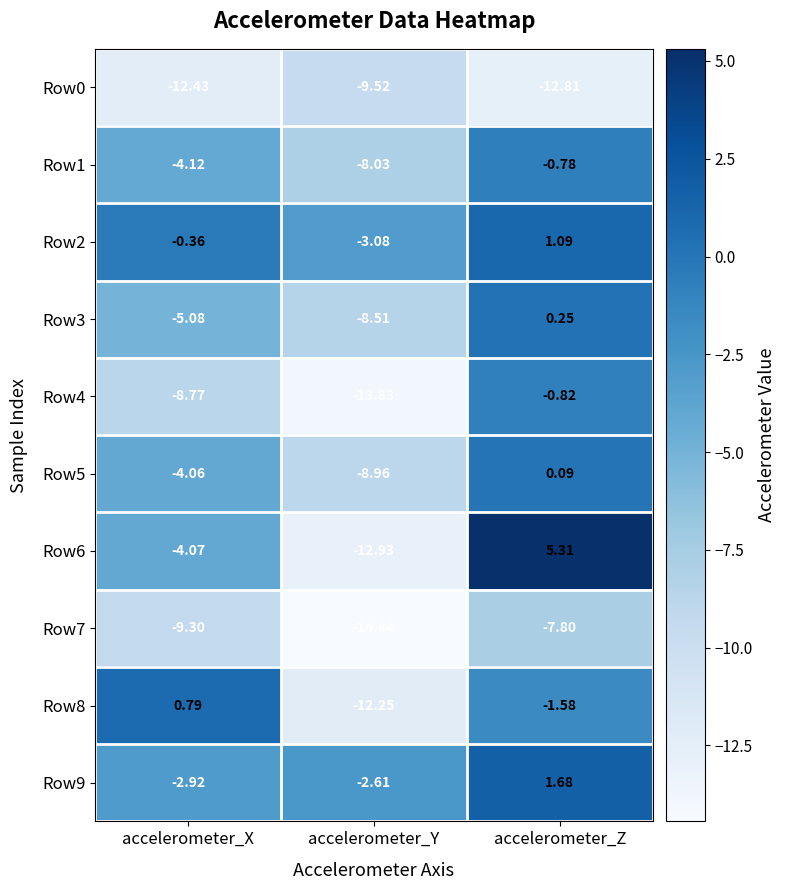

Which series has the largest range (max minus min)?

Row6